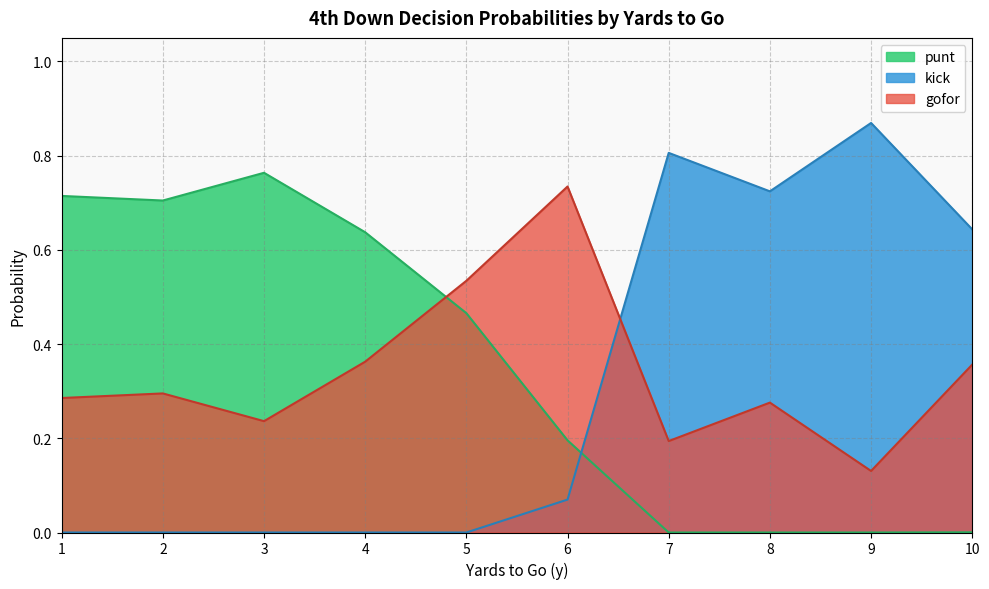

Where do gofor and punt first cross each other?

4 and 5